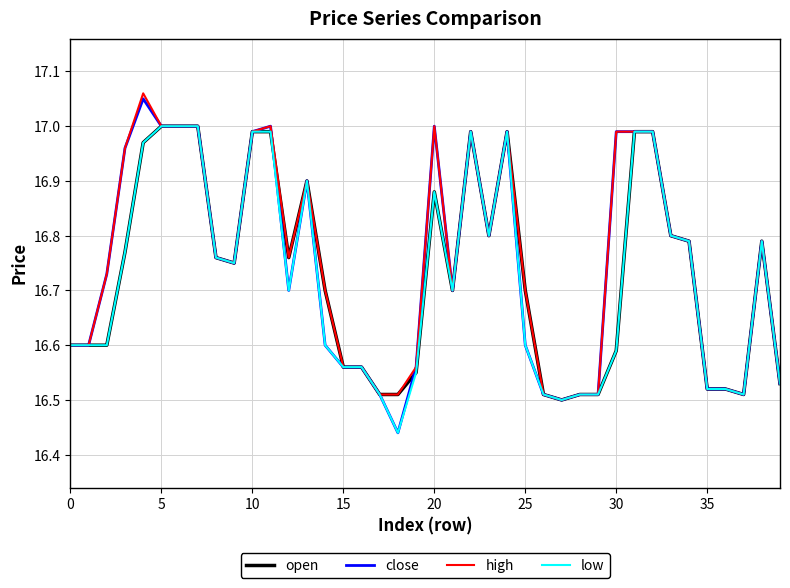

Which series has the largest range (max minus min)?

close